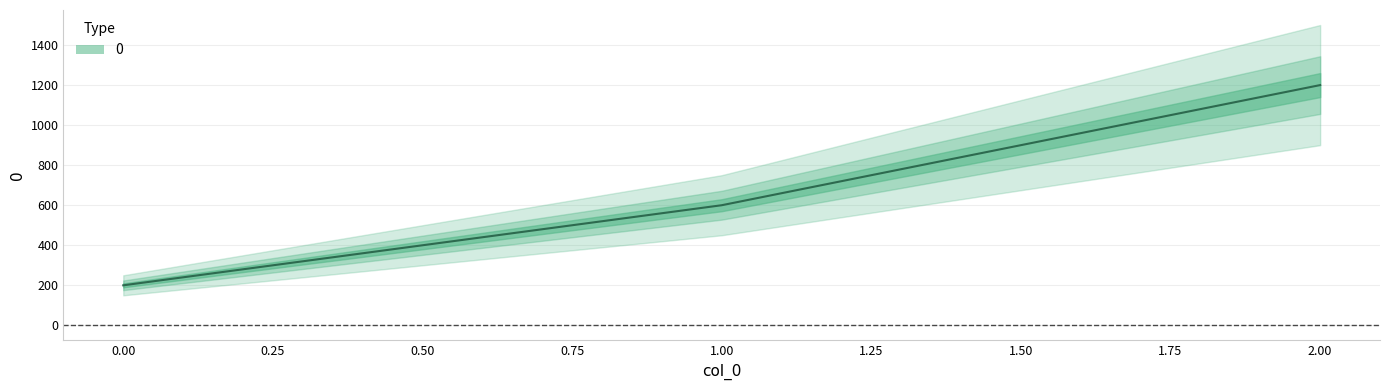

Rank the categories by value from lowest to highest.

0, 1, 2